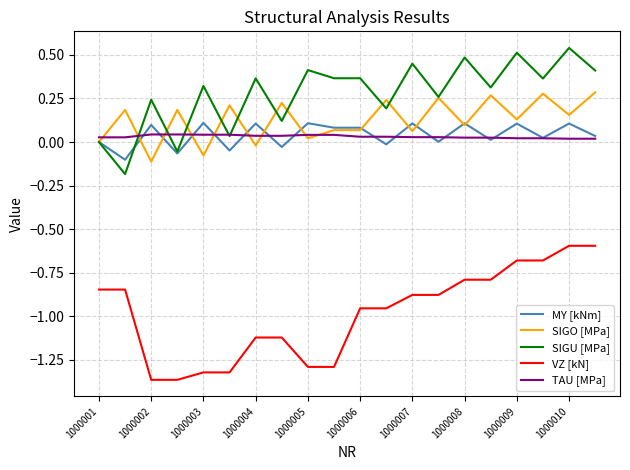

True or false: MY [kNm] and VZ [kN] cross at least once.

False